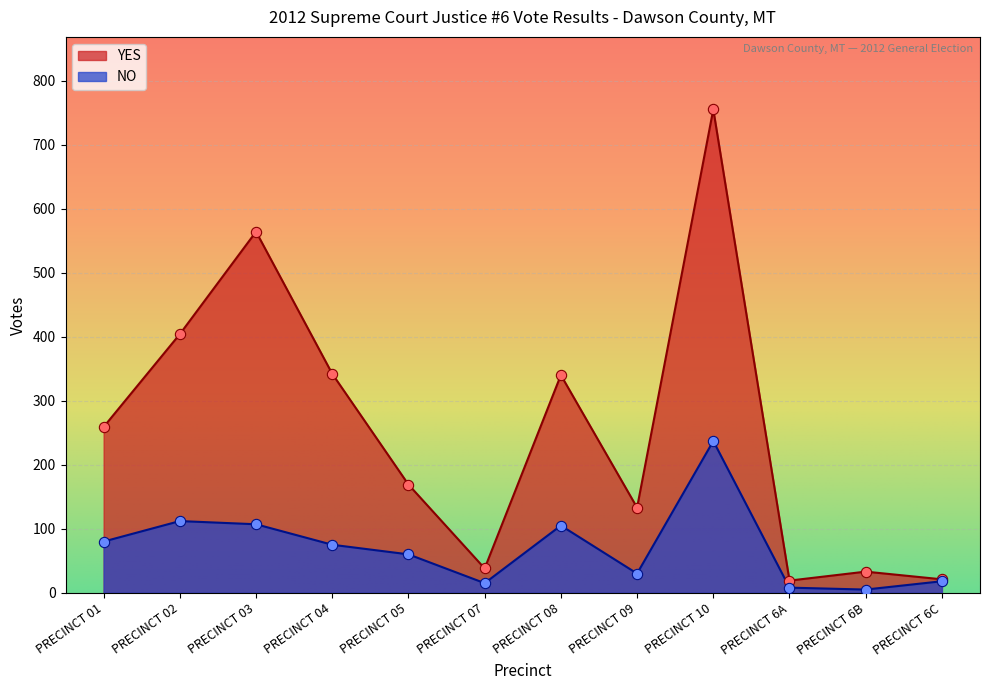

Is the value of YES at PRECINCT 02 greater than the value of NO at PRECINCT 09?

Yes